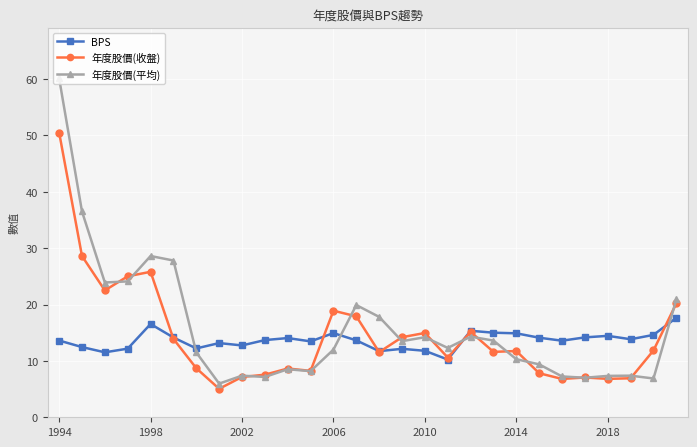

Does the chart have visible grid lines?

Yes